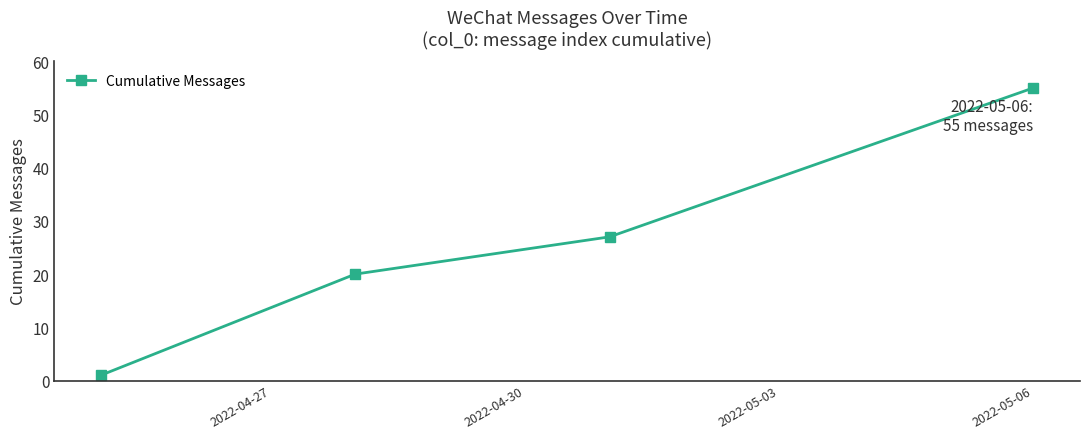

True or false: the data has more than 1 interior local peaks.

False